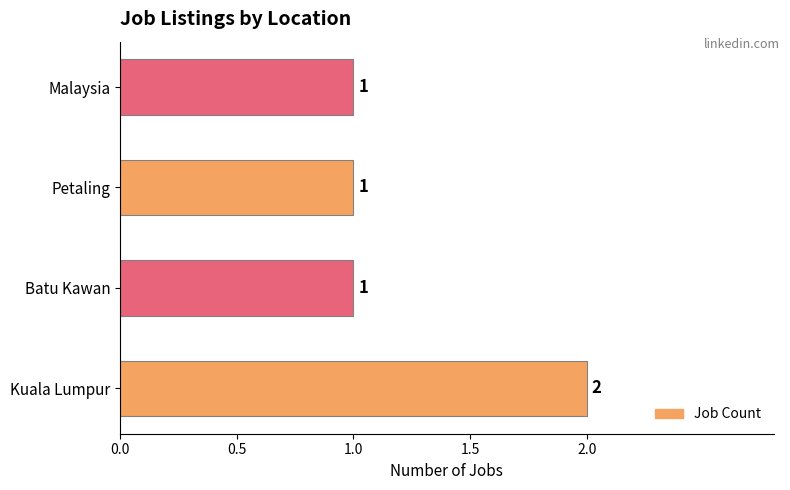

Which category has the highest value across all series?

Kuala Lumpur